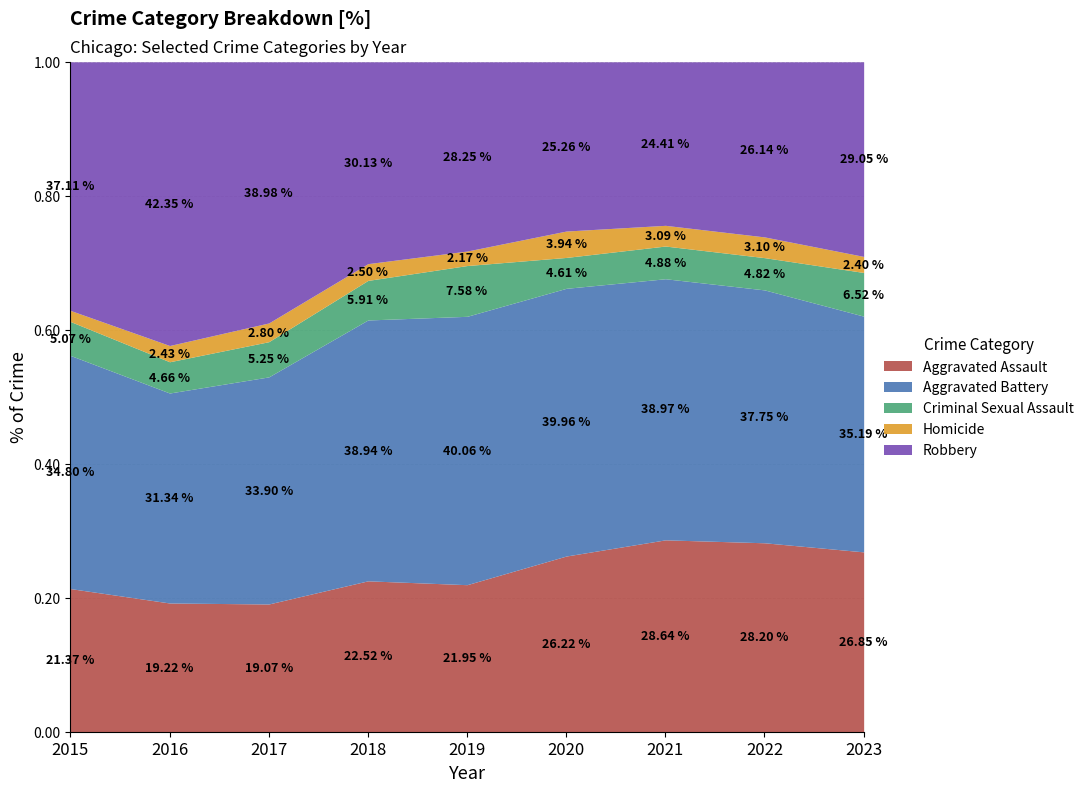

What is the total value across all series at 2020?

1.0